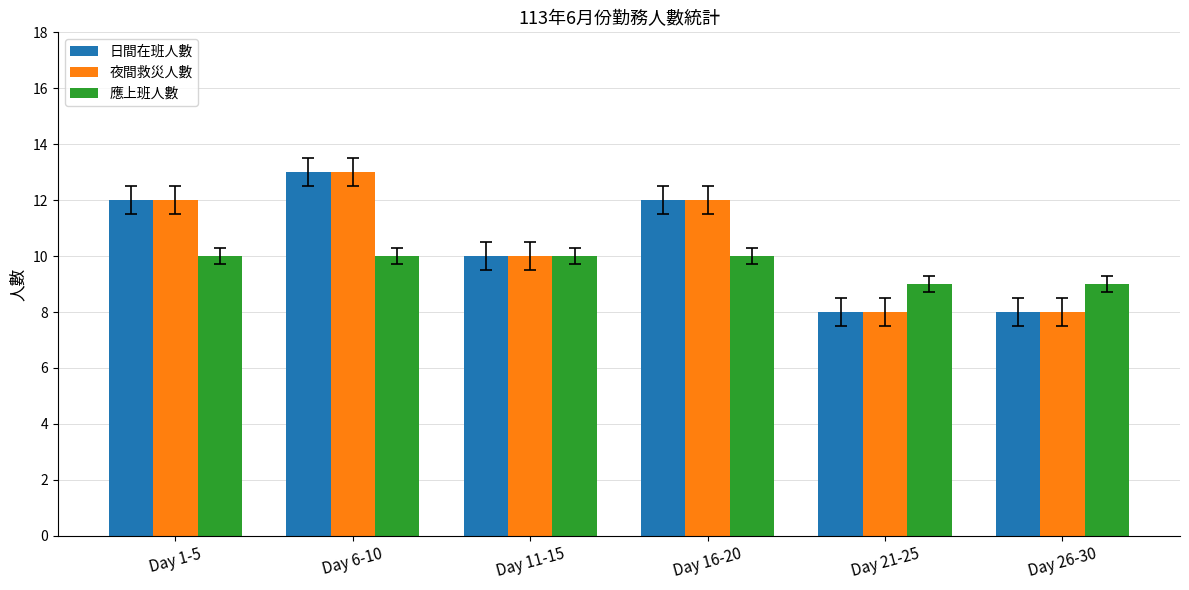

What is the difference between the highest and lowest values at Day 6-10?

3